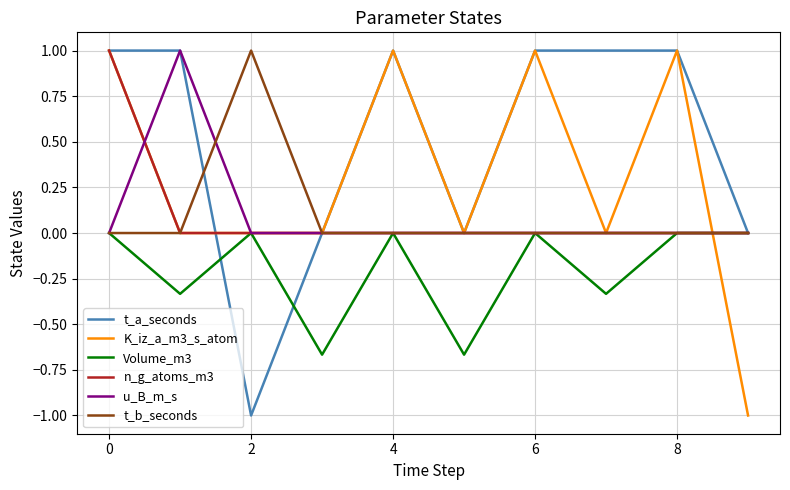

What is the difference between the maximum and minimum values in the Volume_m3 series?

0.7